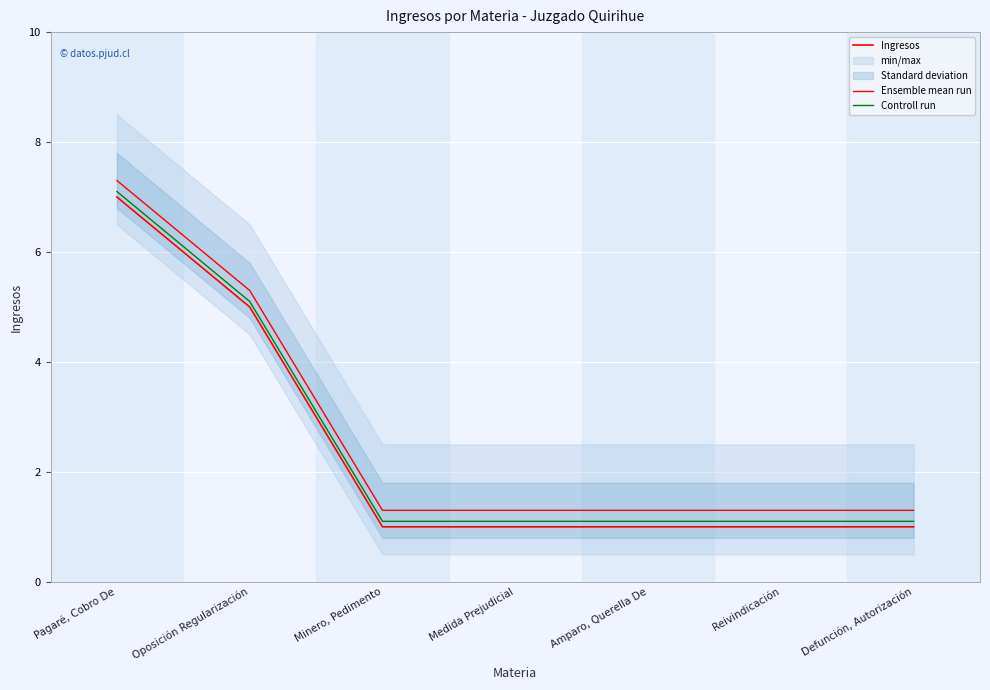

Which has a higher value, Medida Prejudicial or Amparo, Querella De?

Medida Prejudicial